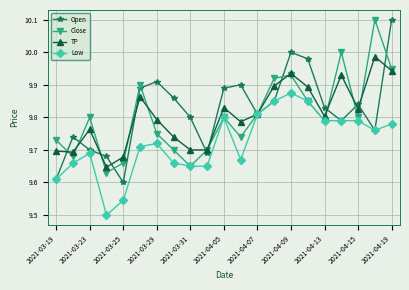

How many interior local peaks does the TP series have?

6